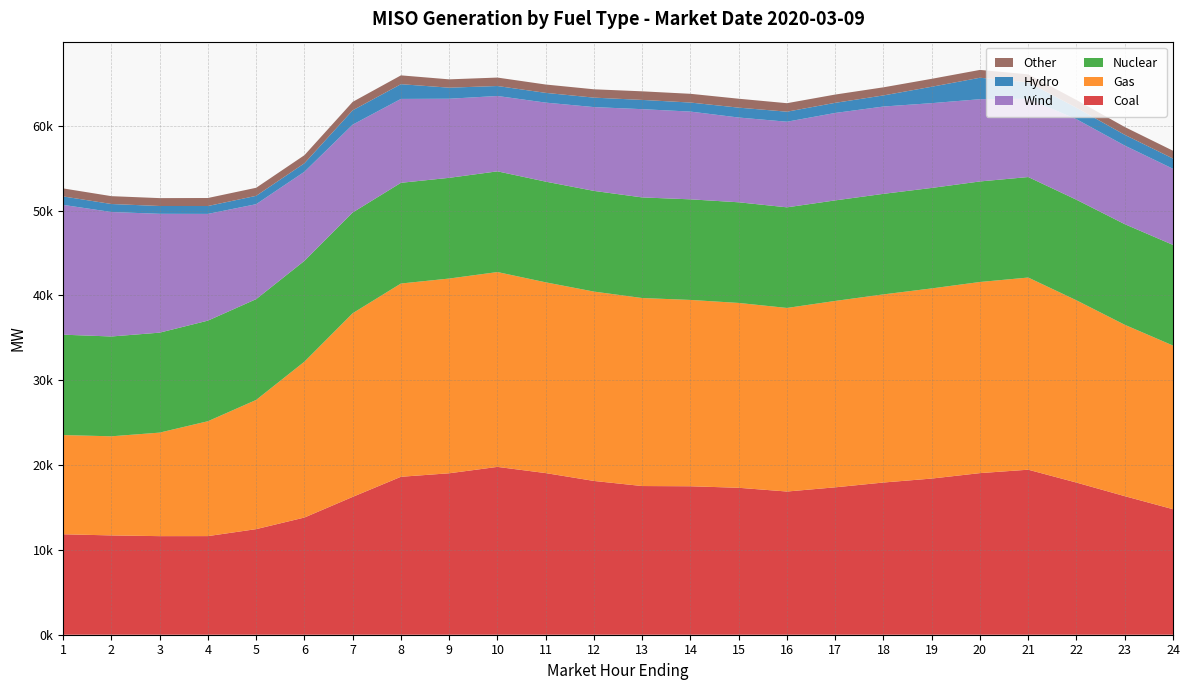

Reading right to left, list all the values displayed in this chart.

Coal: 14799.1	16337.1	17938.7	19457.1	19055.8	18413.3	17946.7	17379.9	16884.4	17325.0	17504.4	17531.4	18132.0	19058.5	19788.6	19036.4	18623.3	16252.7	13817.8	12450.3	11628.4	11623.6	11708.7	11844.3
Gas: 19297.4	20208.1	21490.6	22657.4	22535.7	22420.4	22181.9	21976.9	21645.2	21794.5	21970.1	22167.1	22326.4	22492.0	22973.7	22960.5	22787.5	21653.3	18379.3	15235.1	13544.4	12207.4	11687.4	11696.5
Nuclear: 11866.8	11863.5	11857.9	11850.4	11854.3	11847.0	11855.7	11855.8	11863.7	11868.3	11861.5	11864.0	11873.0	11873.5	11875.8	11875.3	11874.5	11879.2	11886.8	11884.7	11862.7	11787.0	11769.1	11837.4
Wind: 8974.2	9267.6	9497.2	9233.4	9696.4	9995.4	10294.5	10308.6	10094.9	9993.9	10346.1	10404.8	9881.0	9316.2	8883.9	9325.4	9890.5	10357.0	10504.0	11193.7	12582.8	14011.5	14676.9	15302.9
Hydro: 1208.9	1268.1	1349.0	1933.8	2531.0	1936.3	1310.1	1194.4	1182.5	1165.5	1066.9	1090.9	1116.0	1149.9	1176.0	1304.2	1737.7	1690.6	999.6	985.4	930.2	920.6	943.2	998.4
Other: 919.7	921.3	916.4	944.1	923.6	934.9	955.1	976.2	1001.0	1051.1	1030.1	1013.3	983.4	983.8	995.7	982.4	1040.1	995.2	953.0	949.8	944.8	929.6	925.5	945.4